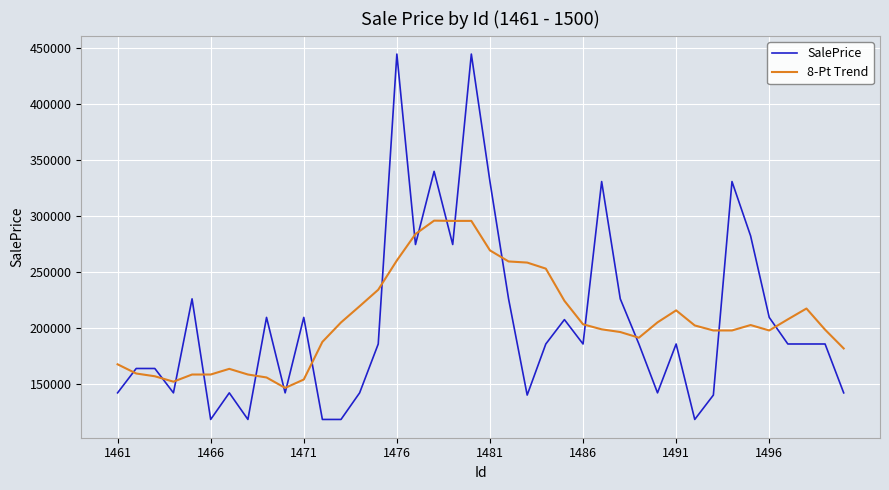

Does the chart have visible grid lines?

Yes